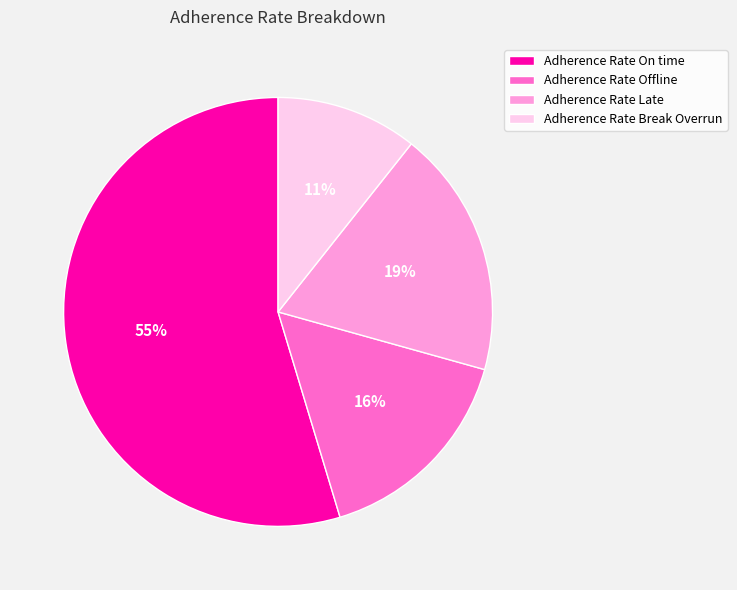

Which slice is the smallest?

Adherence Rate Break Overrun